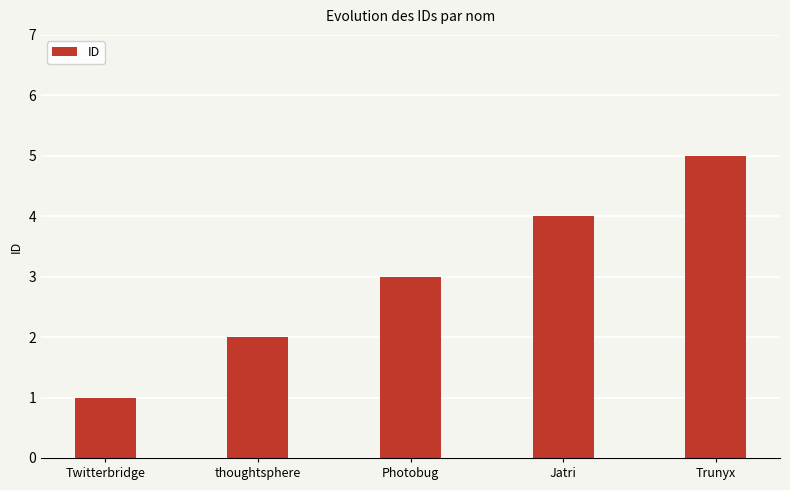

Rank the categories by value from lowest to highest.

Twitterbridge, thoughtsphere, Photobug, Jatri, Trunyx